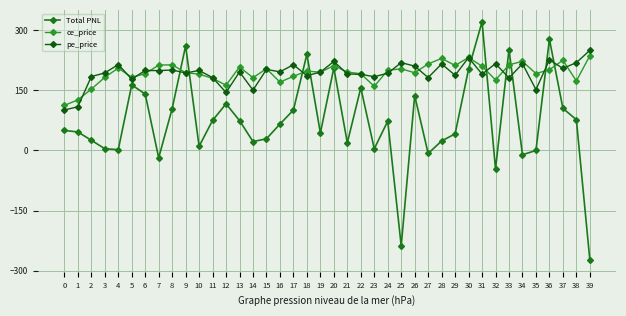

Reading left to right, extract all data points from this chart.

Total PNL: 49.9	45.9	25.3	4.2	1.9	163.4	140.5	-18.6	104.2	260.8	10.3	74.8	116.3	74.3	22.0	29.0	65.7	100.6	239.8	43.4	205.8	18.9	156.1	4.0	73.0	-238.2	136.7	-7.7	23.6	41.2	202.8	320.8	-46.1	251.7	-10.9	-0.2	277.4	105.0	76.6	-273.1
ce_price: 112.2	126.1	152.7	182.3	205.2	182.2	191.3	212.8	213.6	193.8	190.2	179.7	162.7	208.2	181.3	203.8	170.3	184.8	197.9	194.9	211.6	195.4	191.2	159.8	199.9	203.5	193.7	215.7	229.5	211.8	231.8	209.9	175.9	213.4	222.2	191.6	201.3	224.7	173.3	236.2
pe_price: 100.8	108.8	184.2	193.2	214.2	177.8	199.4	199.0	200.6	193.2	199.4	181.6	144.6	195.8	150.3	201.9	196.0	213.7	186.4	195.2	221.9	190.8	189.6	183.9	192.4	218.9	210.2	181.7	215.8	187.3	231.6	190.2	216.4	180.7	216.2	151.7	225.9	204.6	218.9	249.6